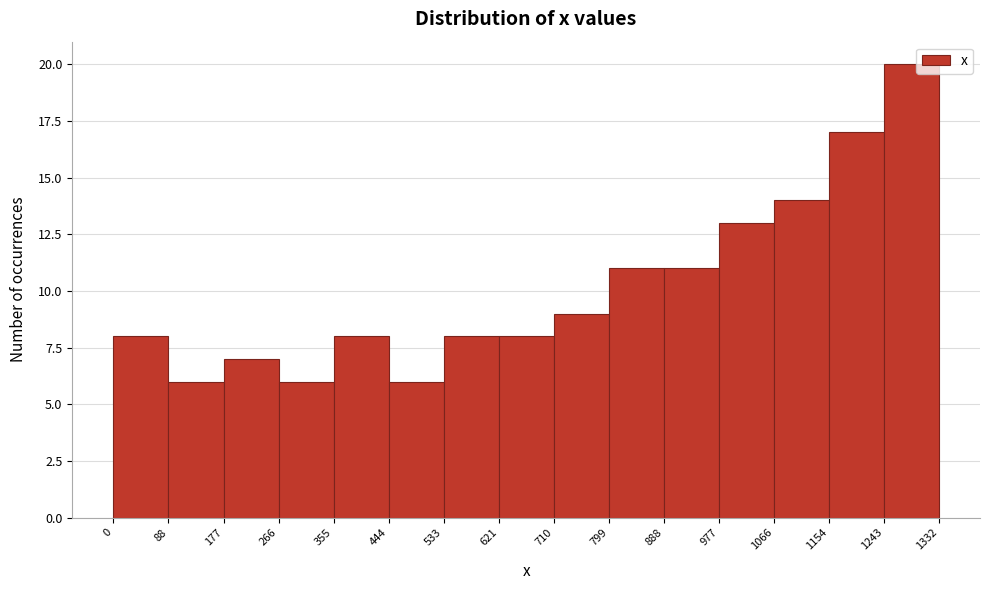

Reading left to right, transcribe this chart: for each bar, give the range it covers on the x-axis and its height. The values are not printed on the chart, so give them approximately, as read against the axis.

0 to 88: 8
88 to 177: 6
177 to 266: 7
266 to 355: 6
355 to 444: 8
444 to 533: 6
533 to 621: 8
621 to 710: 8
710 to 799: 9
799 to 888: 11
888 to 977: 11
977 to 1066: 13
1066 to 1154: 14
1154 to 1243: 17
1243 to 1332: 20